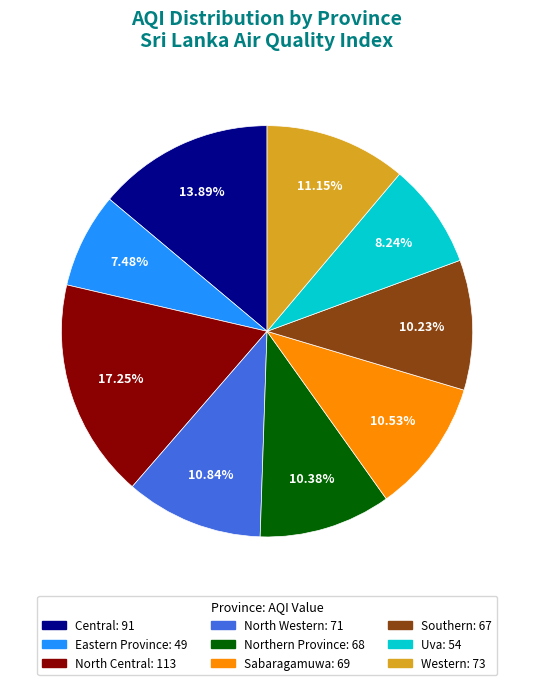

Does Sabaragamuwa represent more than half of the total?

No